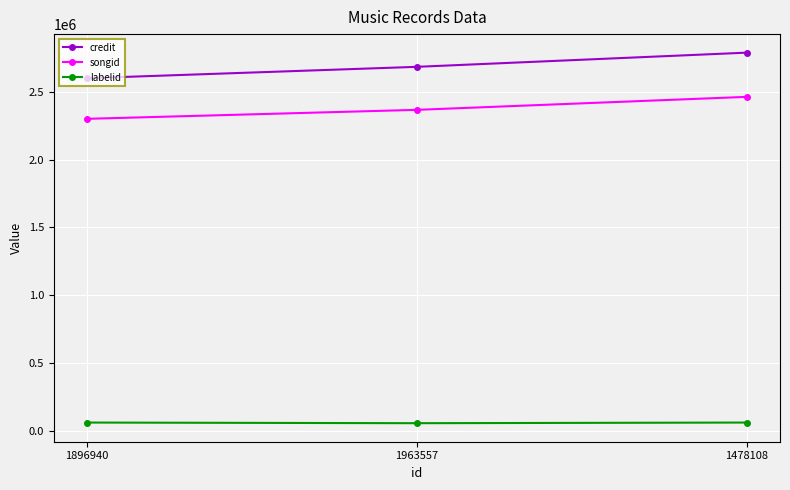

What is the maximum value shown in the chart?

2787172